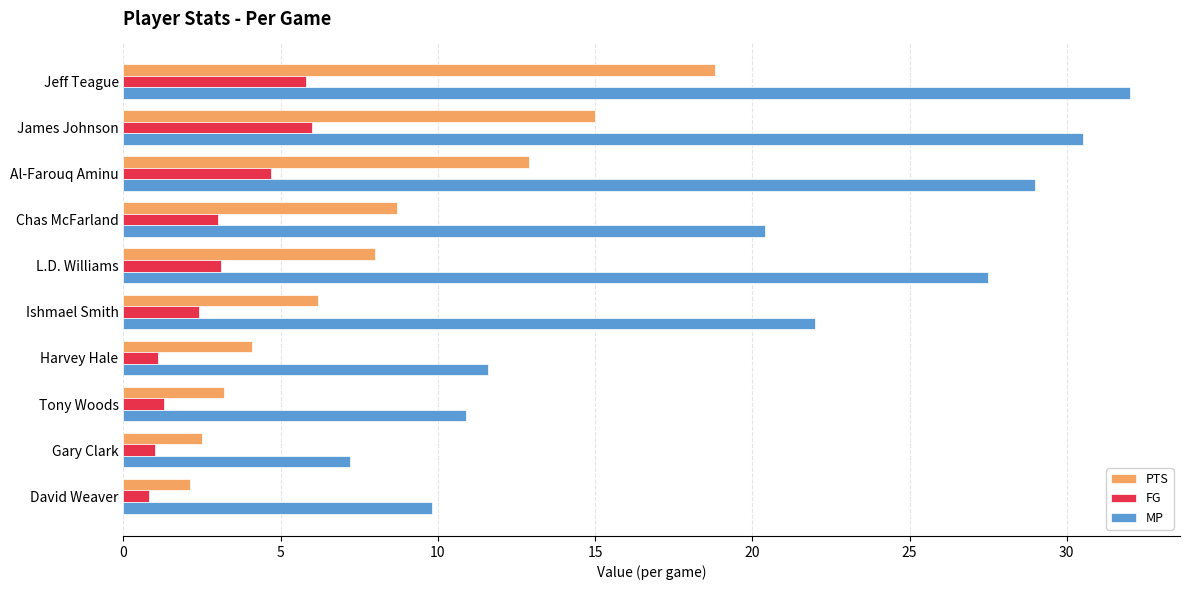

What is the average value of the MP series?

20.1